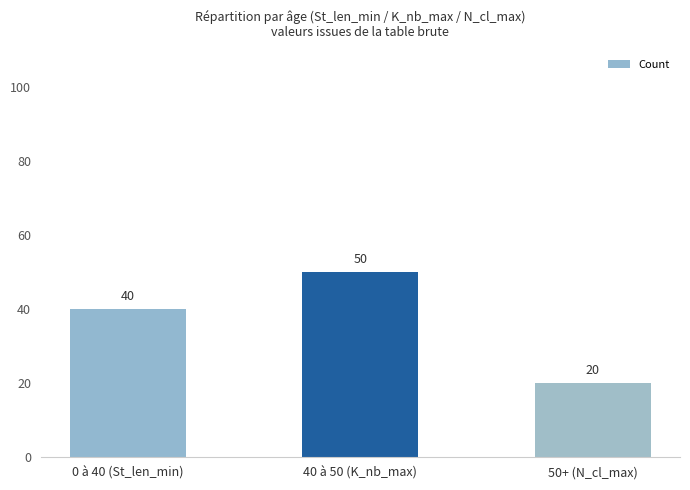

What is the value of the 1st bar from the left?

40